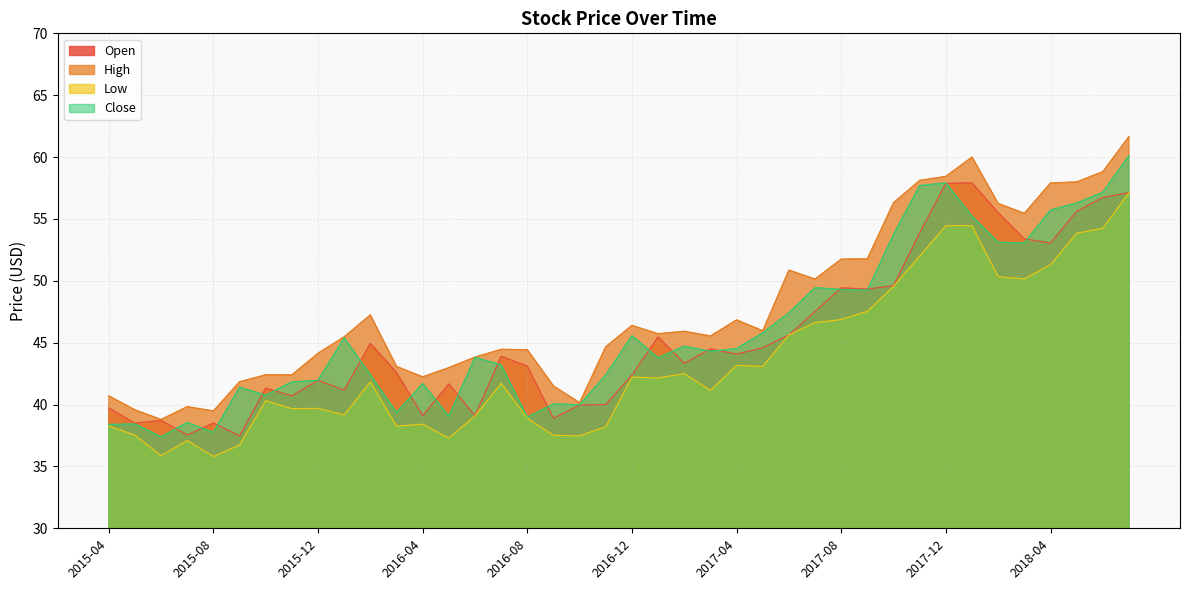

At which category does the chart reach its peak across all series?

2018-07